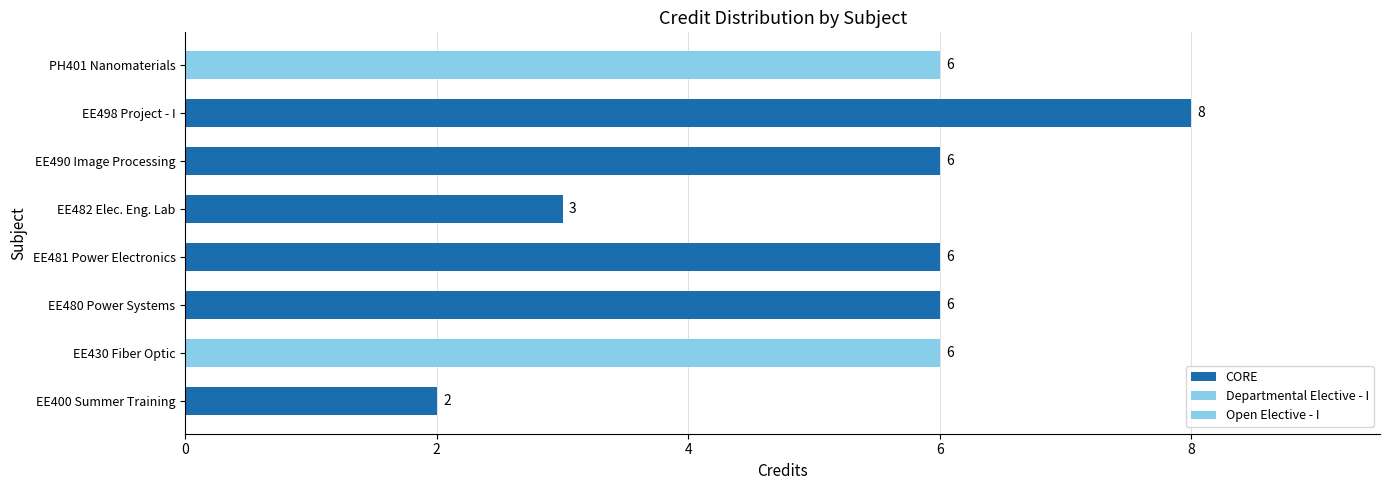

What value does the data have at EE490 Image Processing?

6